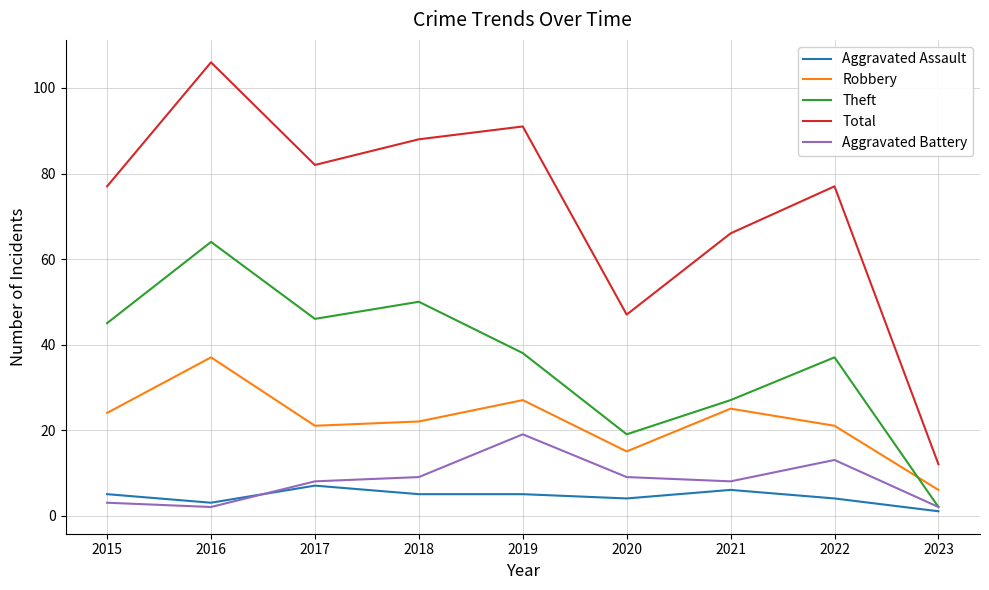

At which category is the sum across all series the highest?

2016